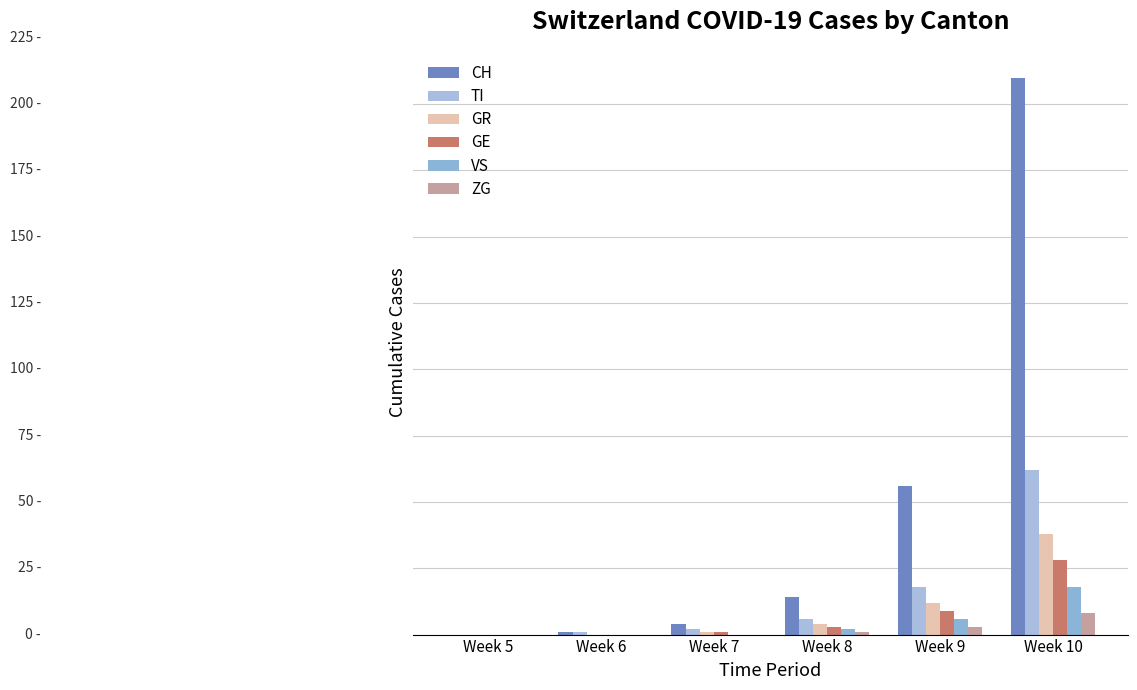

At which category is the sum across all series the highest?

Week 10